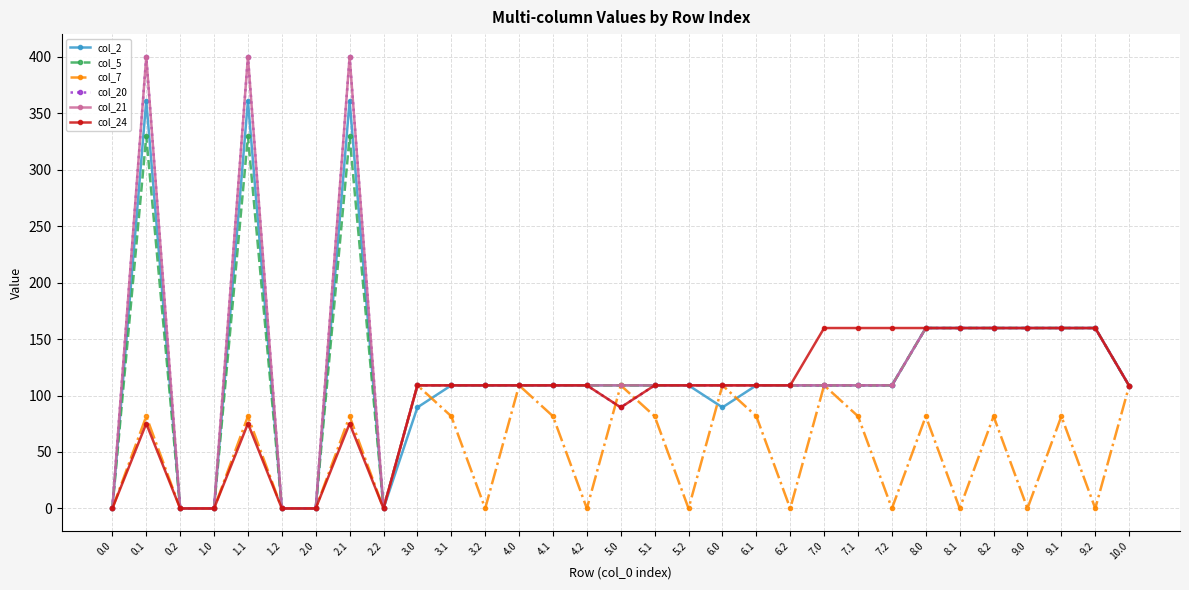

What is the total value across all series at 8.2?

880.4